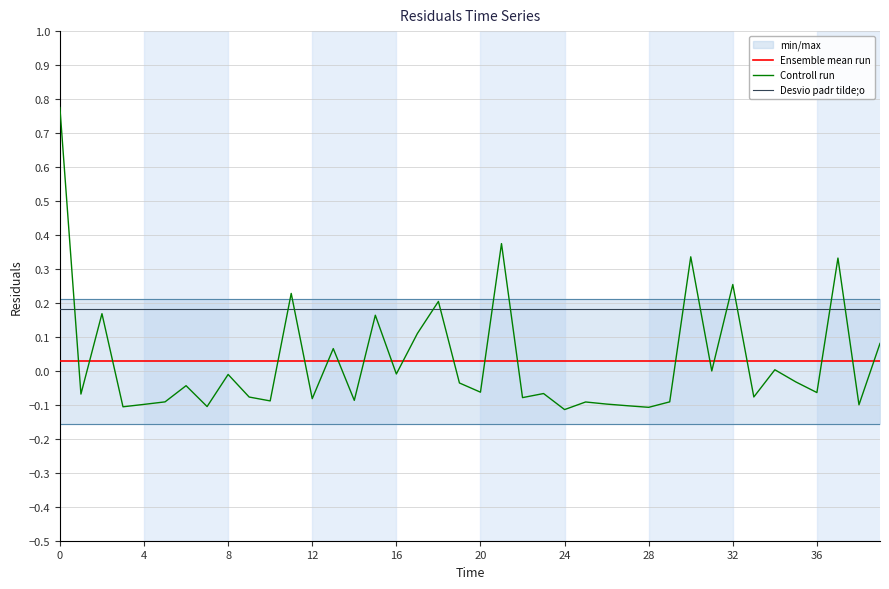

Is it true that Ensemble mean run equals 0.0 at 30?

False